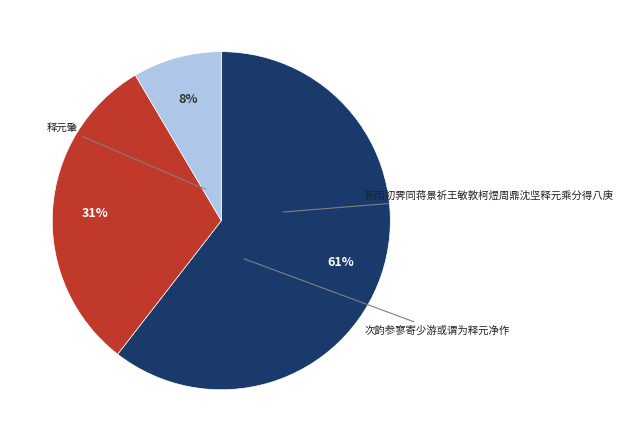

Does any single category account for the majority?

Yes